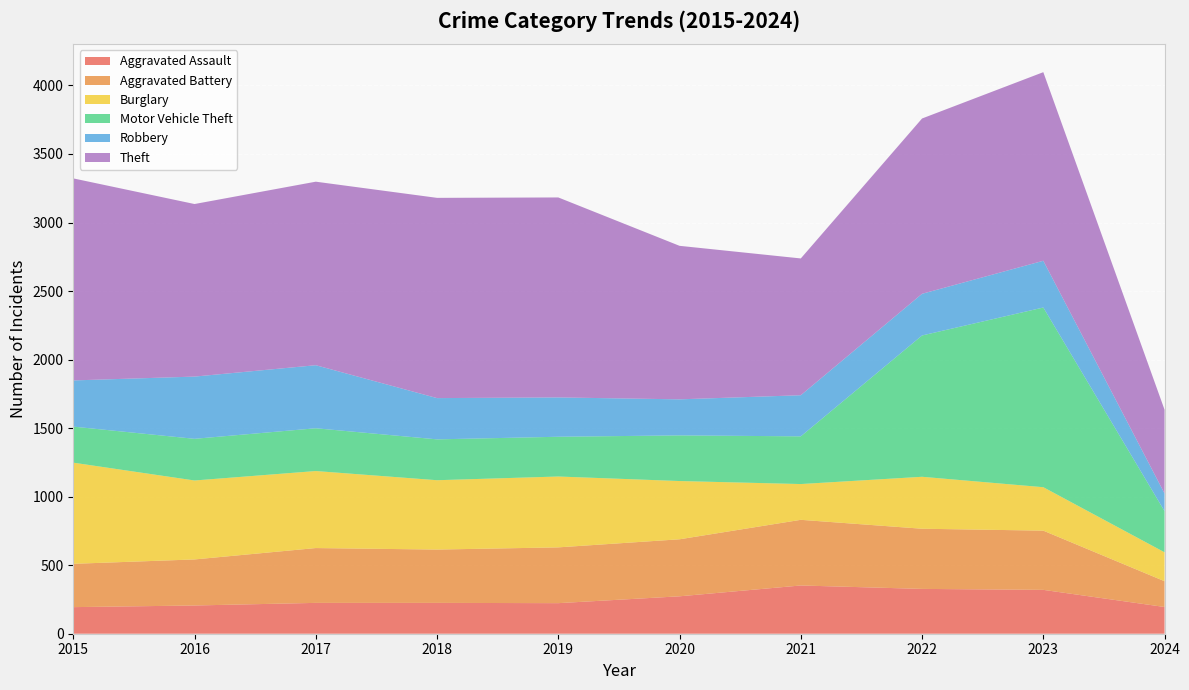

Reading left to right, list all the values displayed in this chart.

Aggravated Assault: 2015=194	2016=206	2017=225	2018=225	2019=223	2020=273	2021=352	2022=327	2023=320	2024=195
Aggravated Battery: 2015=316	2016=336	2017=400	2018=389	2019=407	2020=416	2021=479	2022=439	2023=432	2024=188
Burglary: 2015=738	2016=576	2017=562	2018=506	2019=517	2020=425	2021=261	2022=379	2023=317	2024=211
Motor Vehicle Theft: 2015=263	2016=304	2017=312	2018=298	2019=290	2020=333	2021=348	2022=1031	2023=1311	2024=300
Robbery: 2015=337	2016=454	2017=460	2018=301	2019=287	2020=263	2021=300	2022=304	2023=341	2024=129
Theft: 2015=1474	2016=1259	2017=1339	2018=1461	2019=1459	2020=1120	2021=998	2022=1279	2023=1376	2024=611